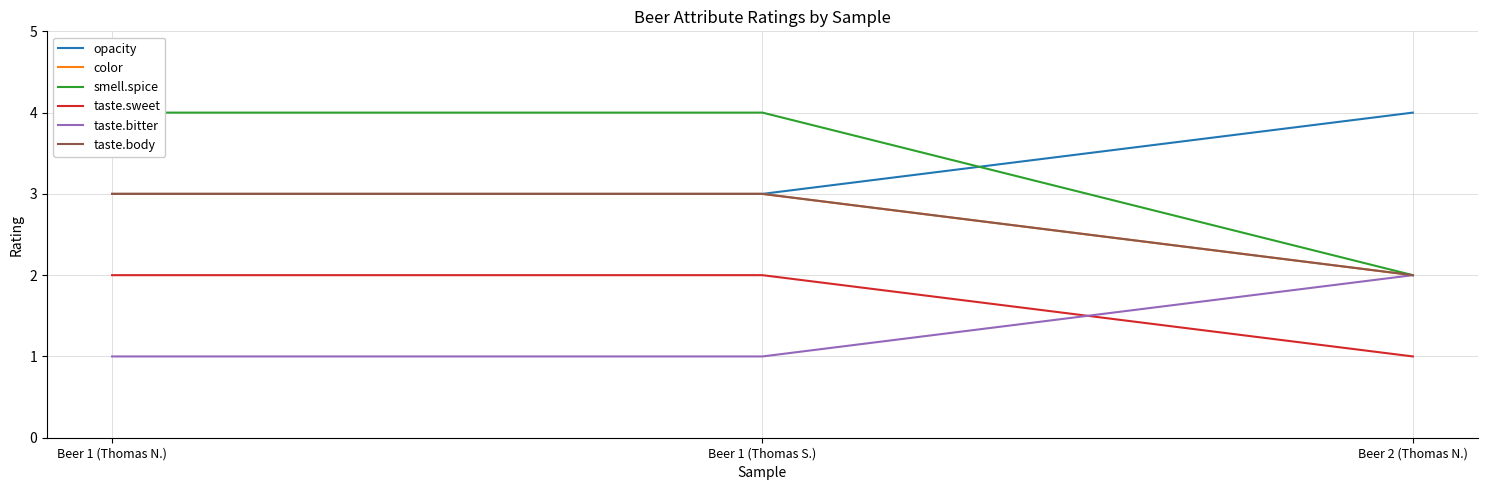

Which category has the highest value across all series?

Beer 2 (Thomas N.)